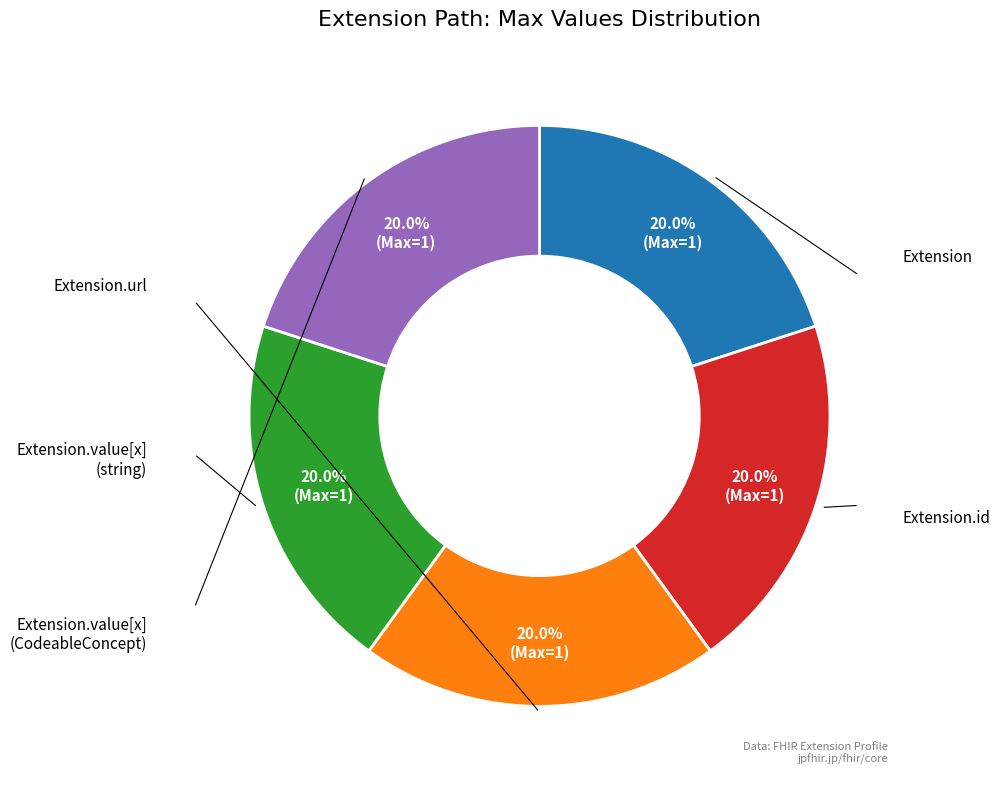

How many slices are in this pie chart?

5